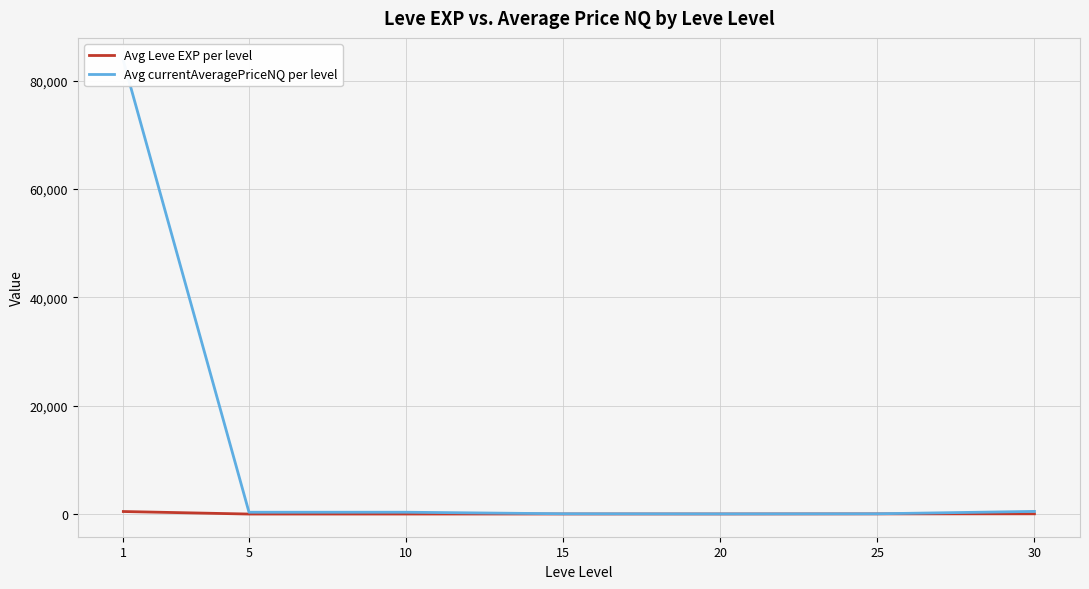

List the series in order of their peak value, lowest first.

Avg Leve EXP per level, Avg currentAveragePriceNQ per level